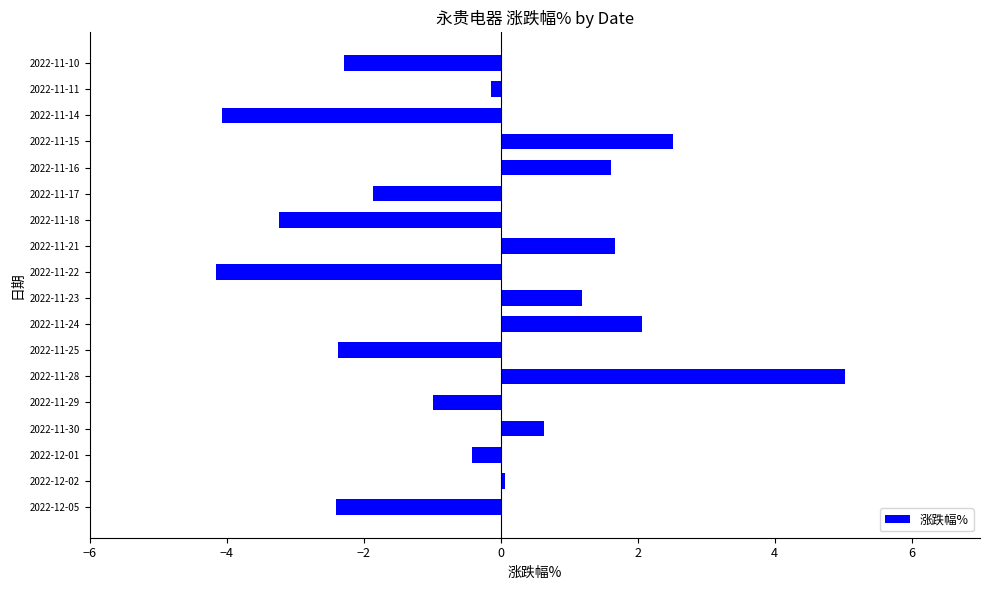

Between 2022-11-21 and 2022-11-30, which is larger?

2022-11-21